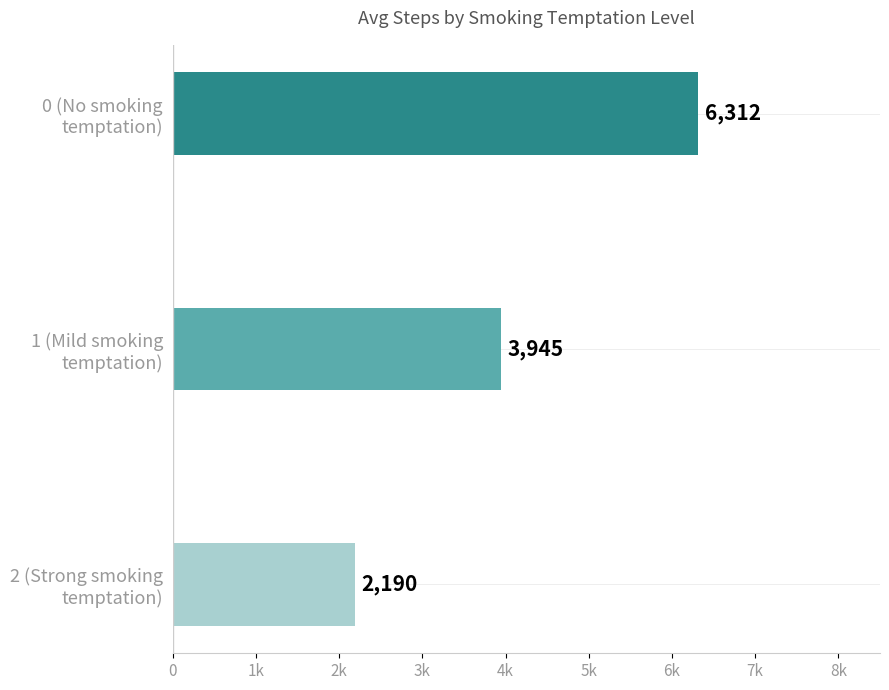

List the labels in order of value, largest first.

0 (No smoking
temptation), 1 (Mild smoking
temptation), 2 (Strong smoking
temptation)